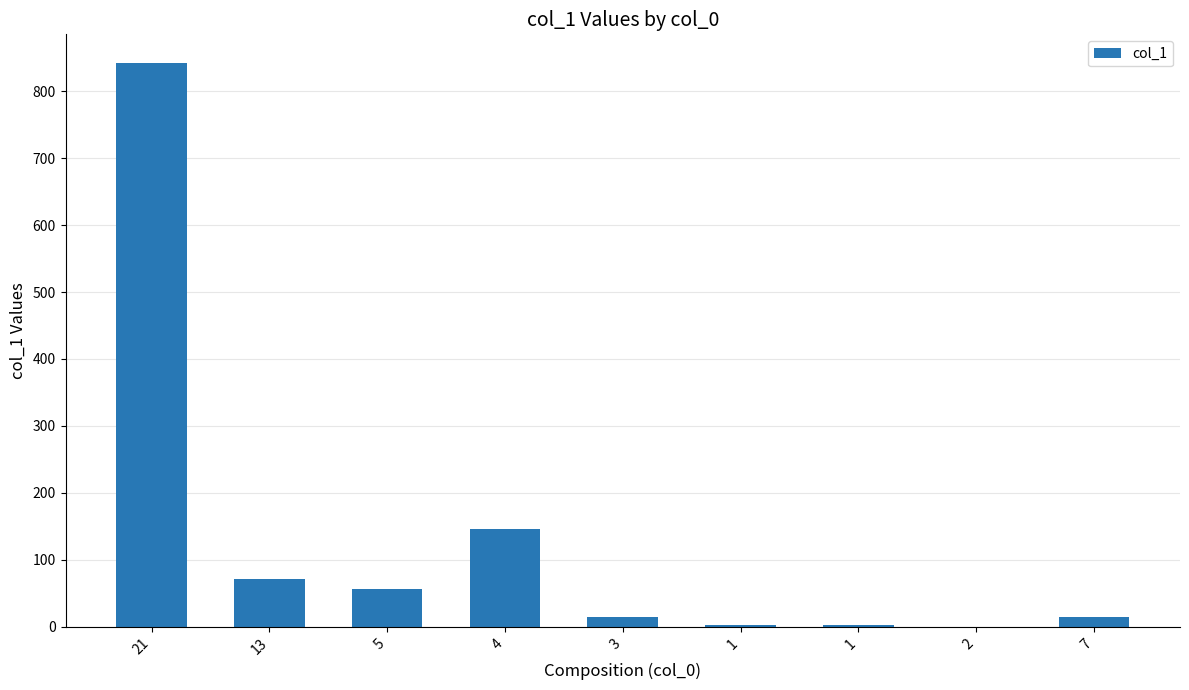

Reading left to right, list all the values displayed in this chart.

21=843	13=71	5=56	4=146	3=14	1=3	1=2	2=0	7=14